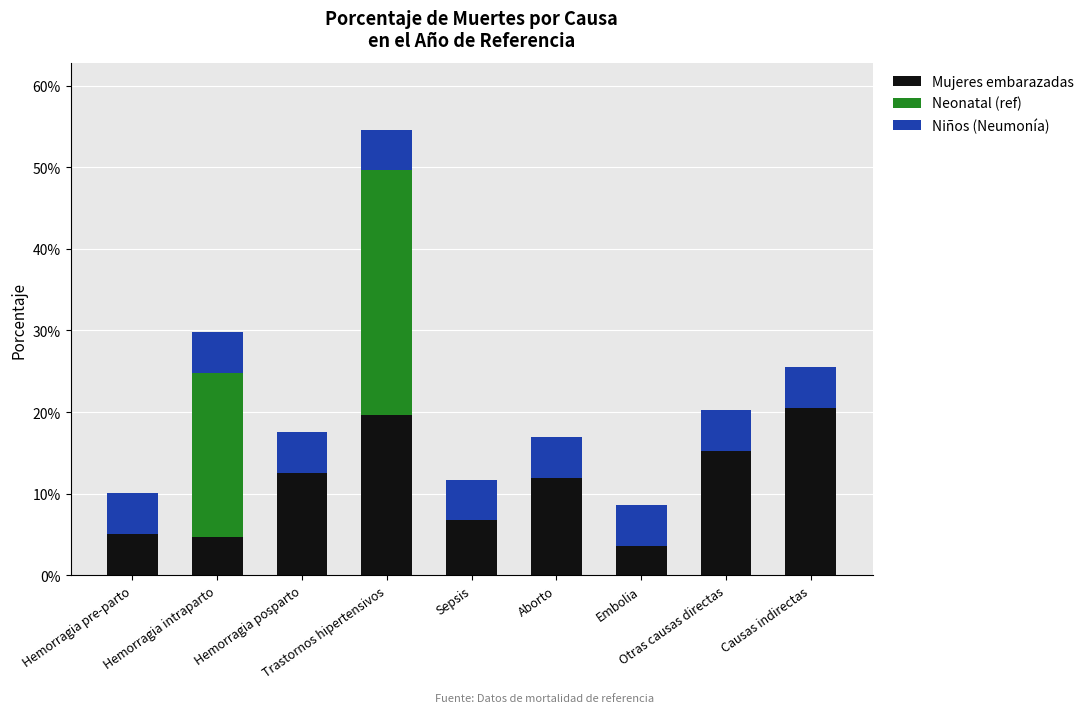

What is the approximate value of Niños (Neumonía) at Aborto?

0.1